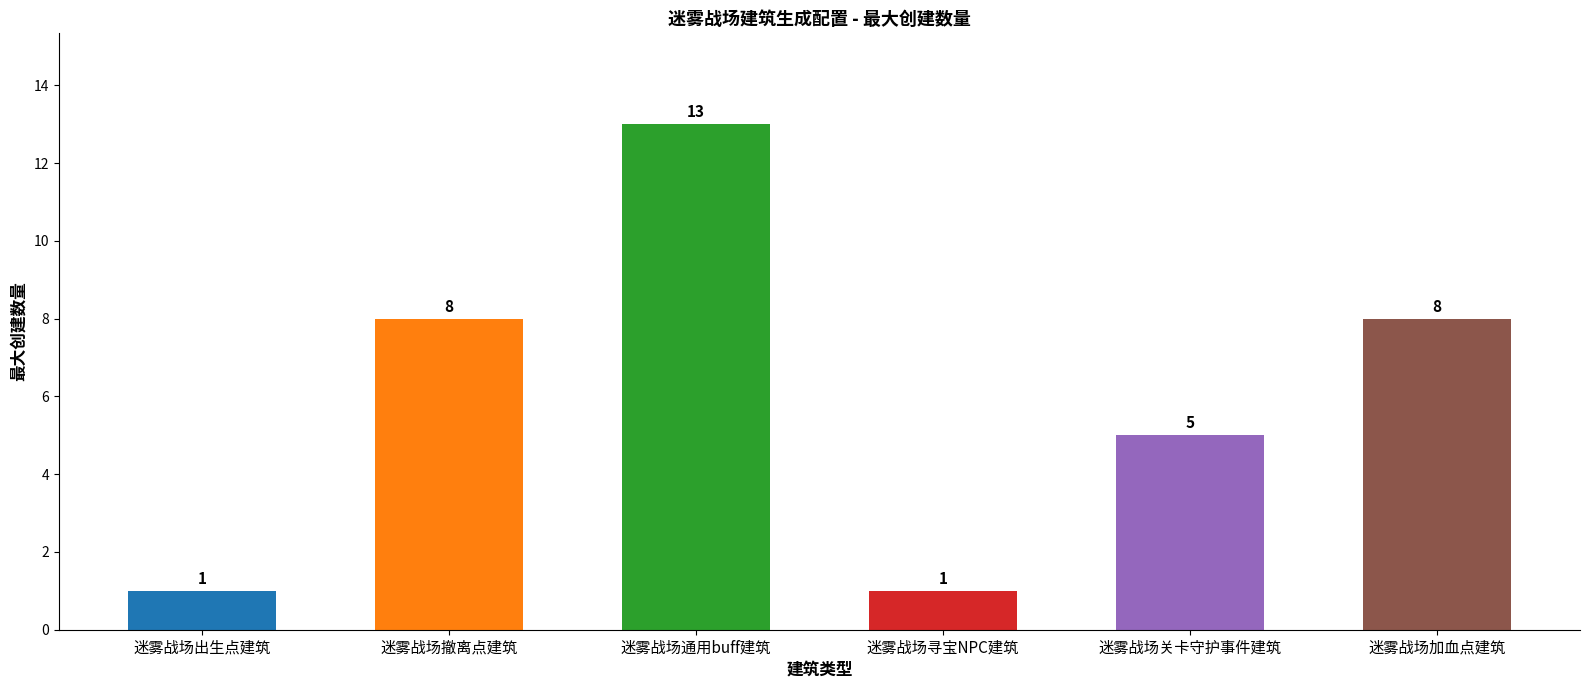

Reading right to left, extract all data points from this chart.

迷雾战场加血点建筑=8	迷雾战场关卡守护事件建筑=5	迷雾战场寻宝NPC建筑=1	迷雾战场通用buff建筑=13	迷雾战场撤离点建筑=8	迷雾战场出生点建筑=1